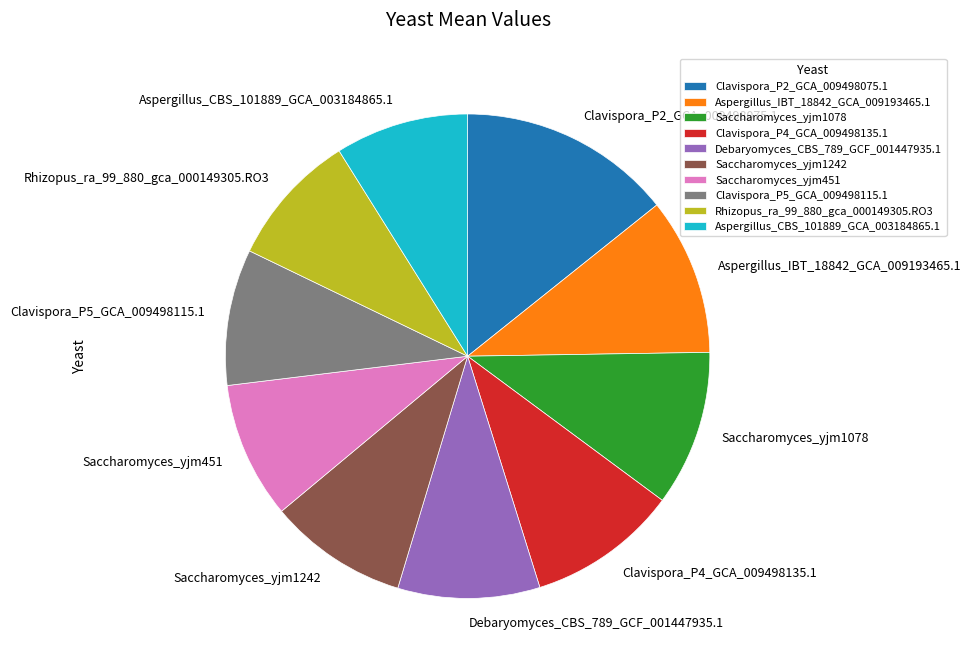

What is the largest slice in the pie chart?

Clavispora_P2_GCA_009498075.1